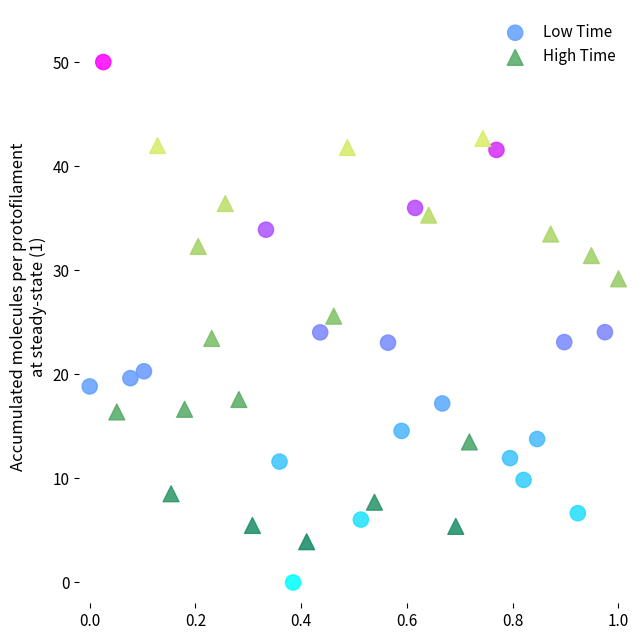

What are all the series names shown in the legend?

Low Time, High Time